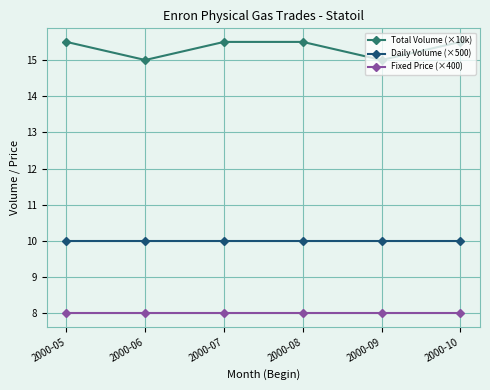

Rank the series at 2000-05 from highest to lowest value.

Total Volume (×10k), Daily Volume (×500), Fixed Price (×400)